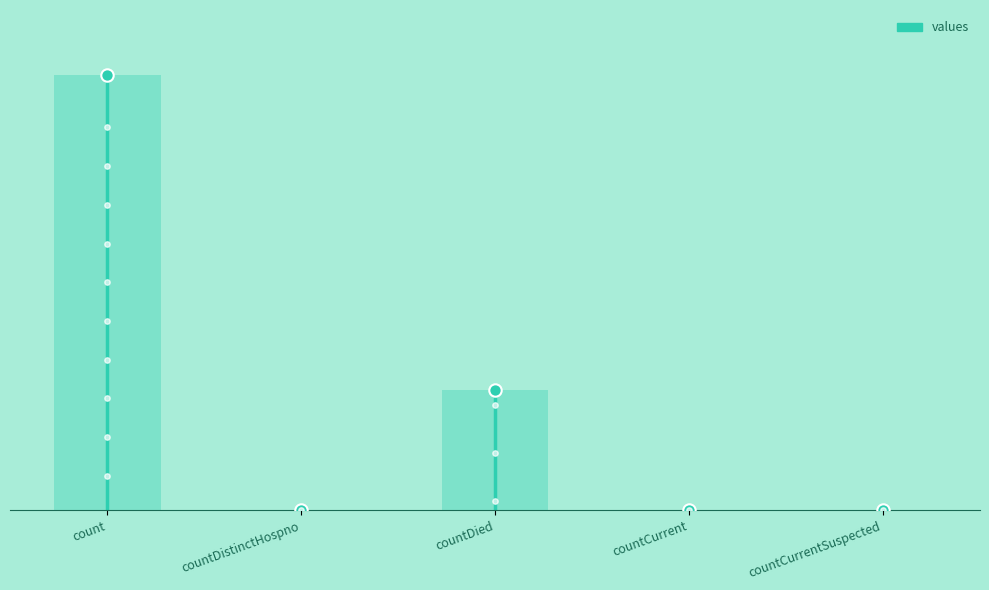

Between countCurrent and countDistinctHospno, which is larger?

countCurrent